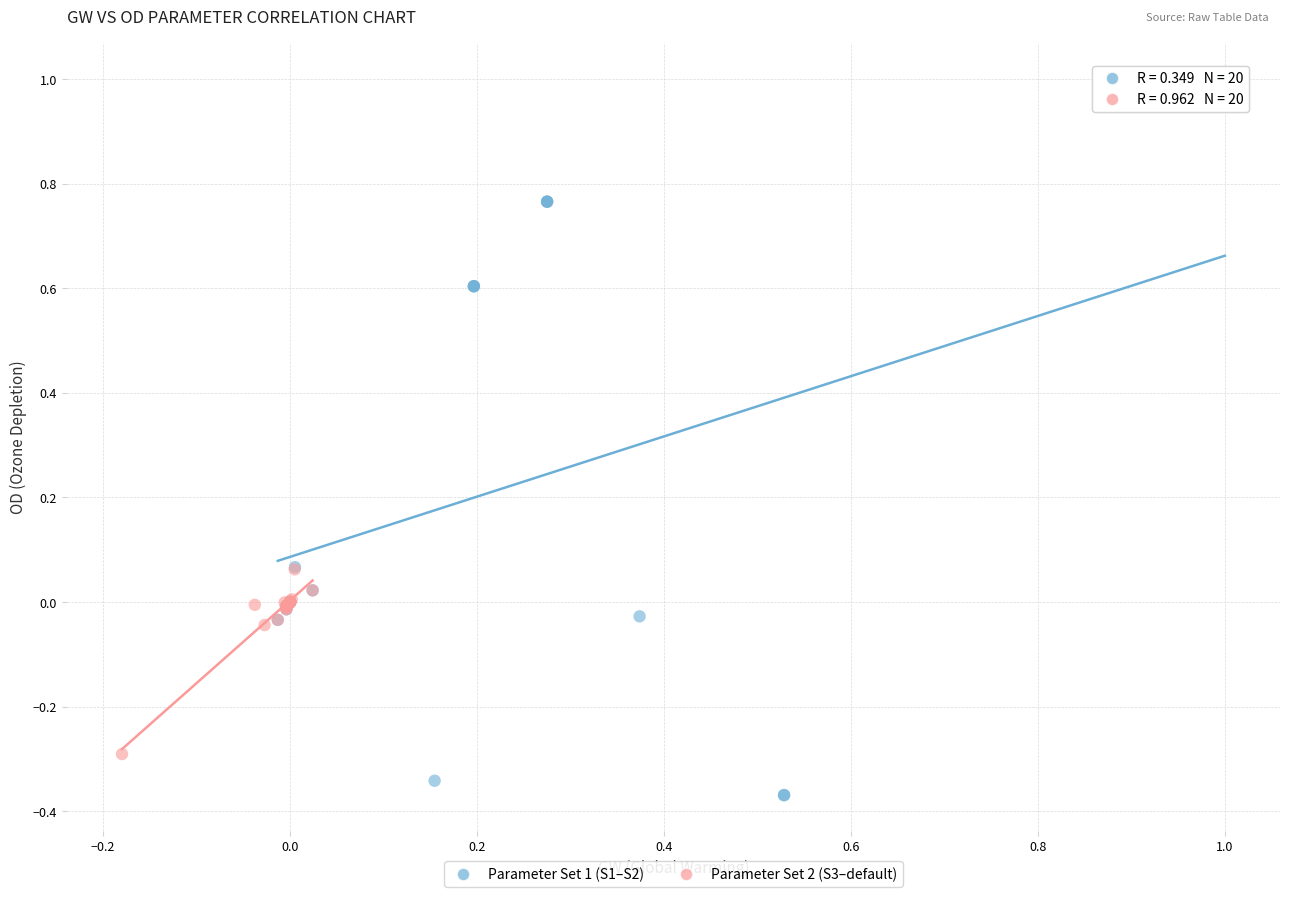

Which series has the widest spread of Y values?

Parameter Set 1 (S1–S2)